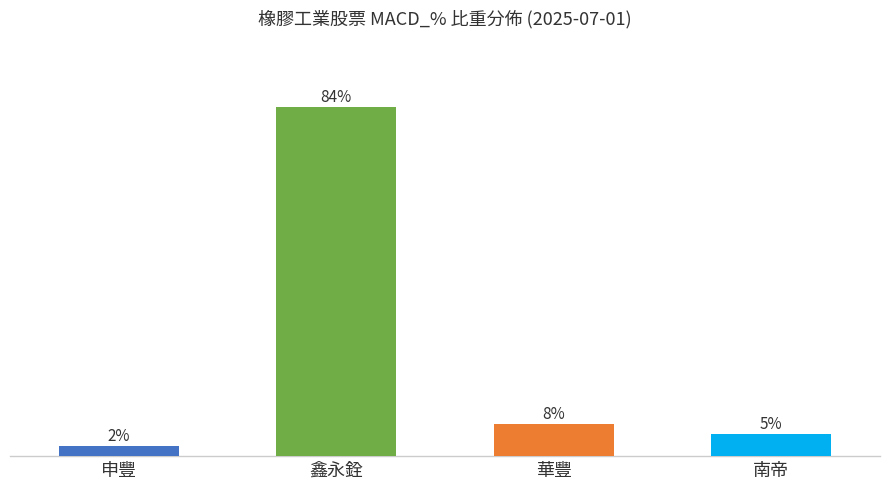

What is the change in value from 申豐 to 華豐?

+5.3